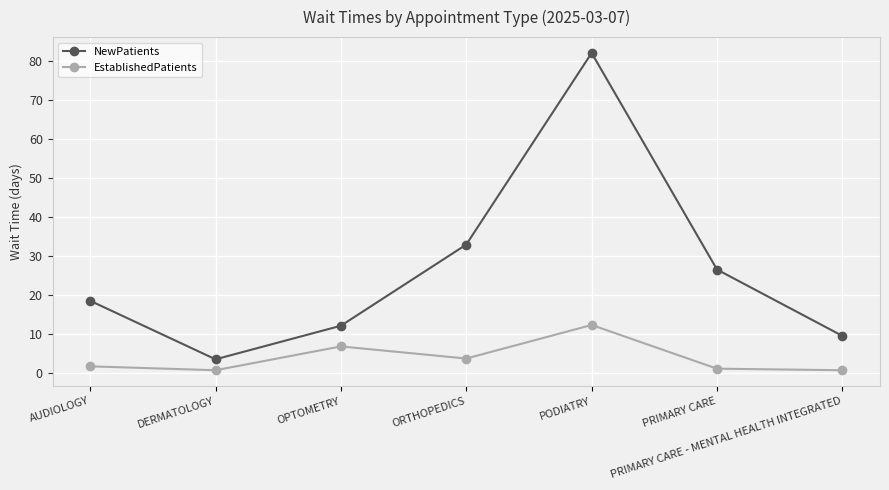

Where is the first local maximum for NewPatients?

PODIATRY